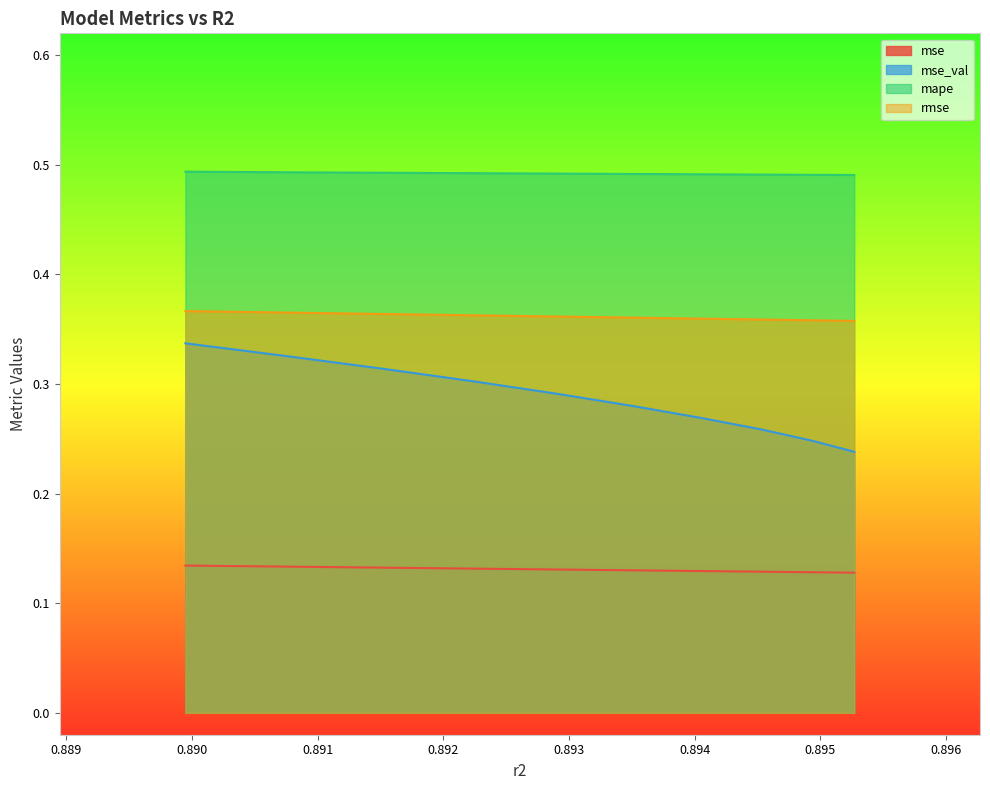

What are all the series names shown in the legend?

mse, mse_val, mape, rmse